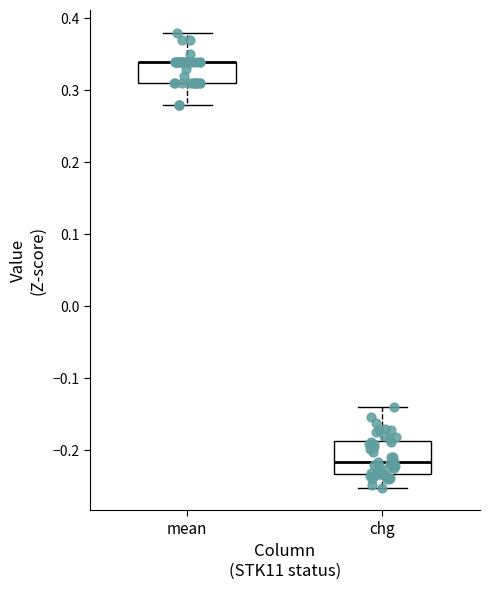

Where is the lower edge of the box for mean on the y-axis? The values are not printed on the chart, so give them approximately, as read against the axis.

0.31